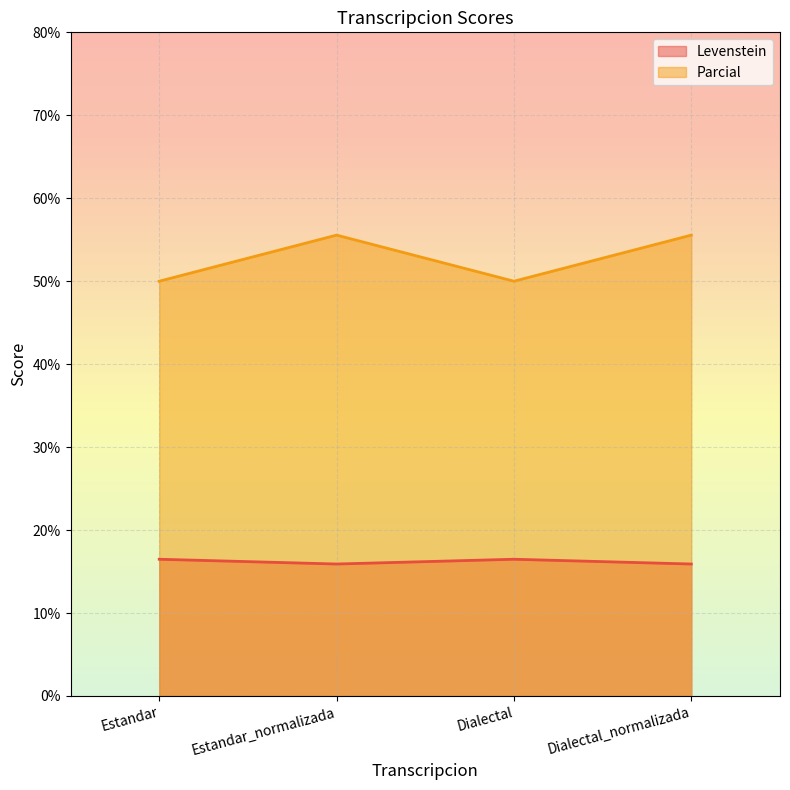

What is the spread (max minus min) of values at Estandar?

33.5